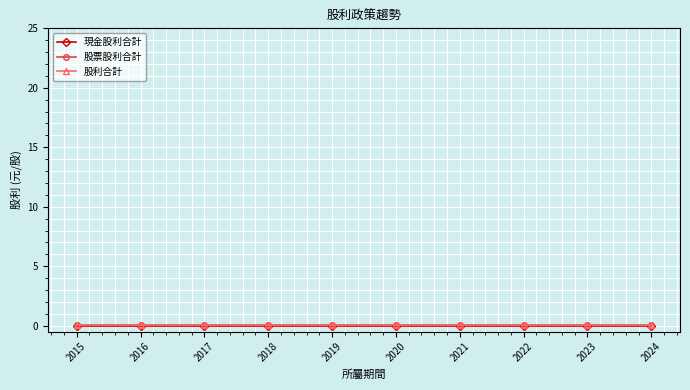

What is the lowest value of the 股利合計 series?

0.1